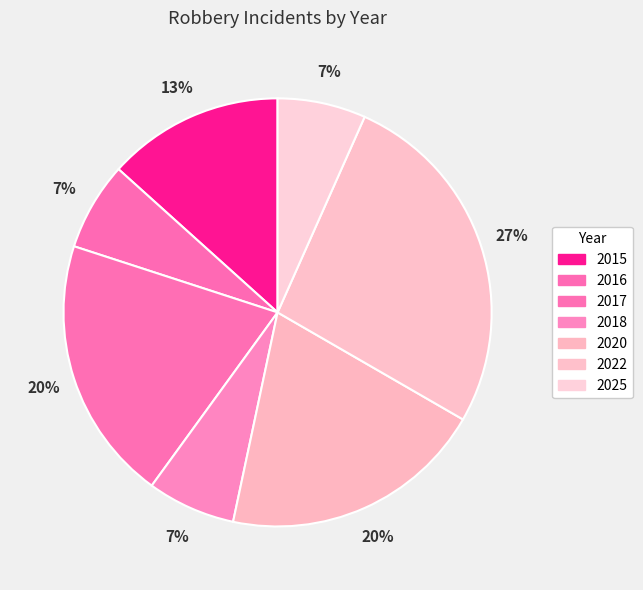

Does 2022 represent more than half of the total?

No